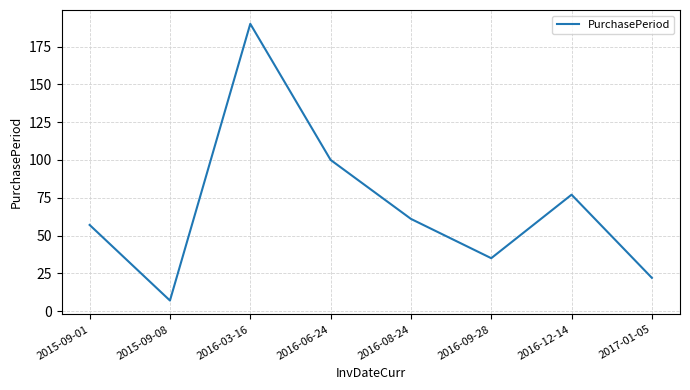

How many values are below 61?

4